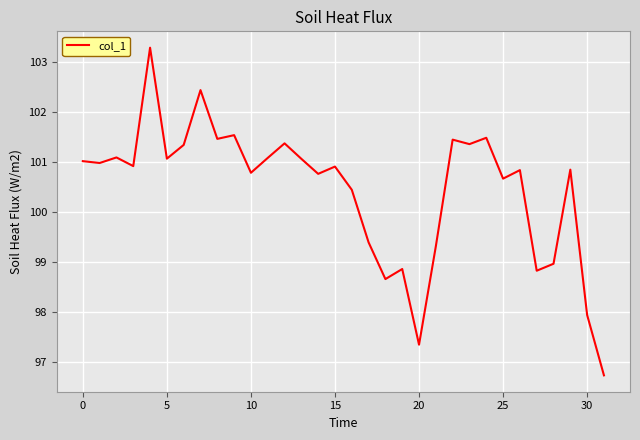

What is the difference between the maximum and minimum values?

6.5